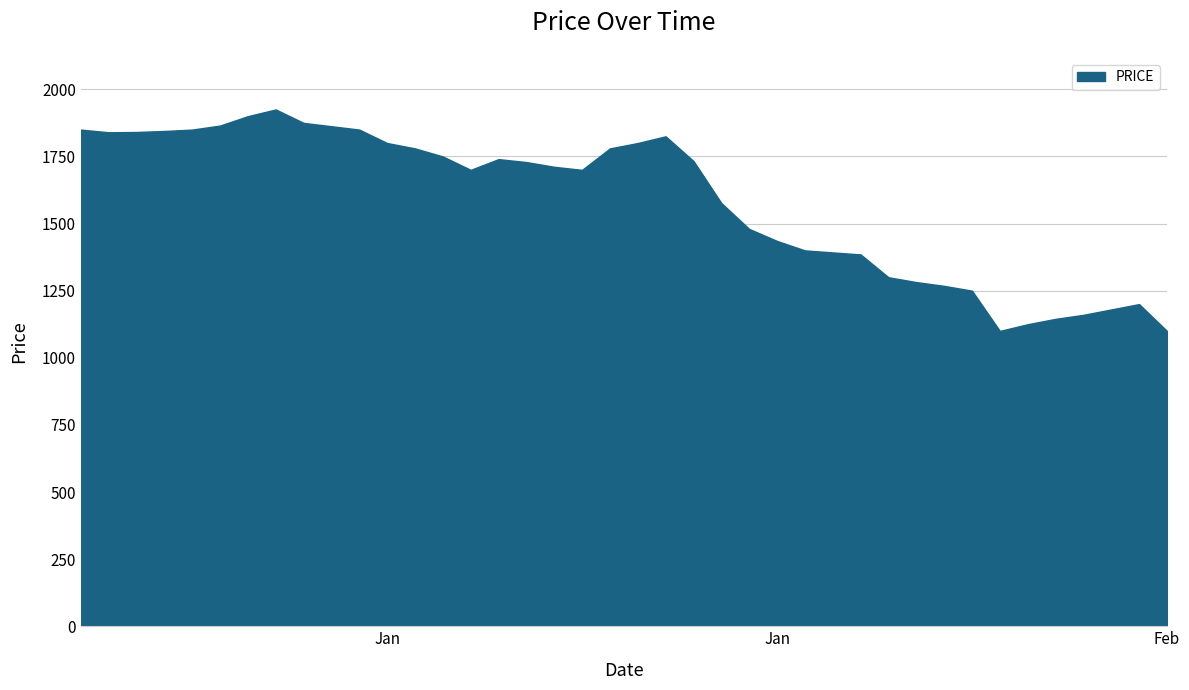

What is the difference between the maximum and minimum values?

825.0